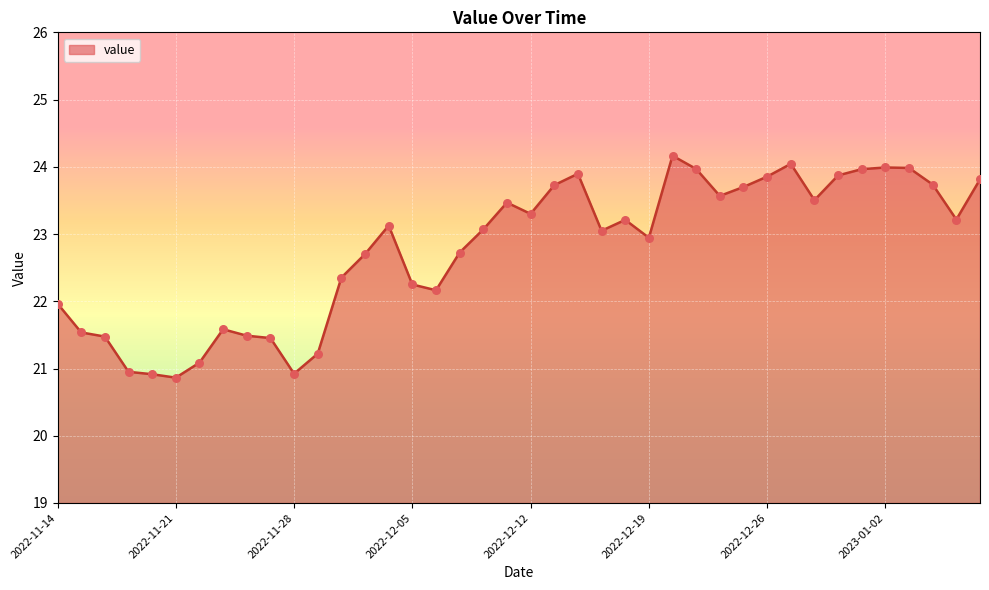

What is the maximum value shown in the chart?

24.2